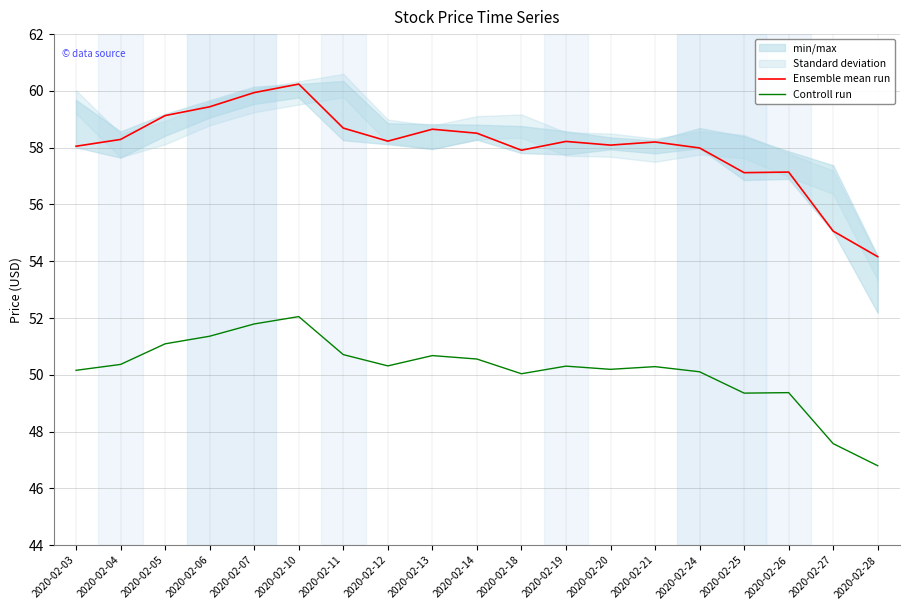

List the series in order of their overall mean, highest first.

Ensemble mean run, Controll run